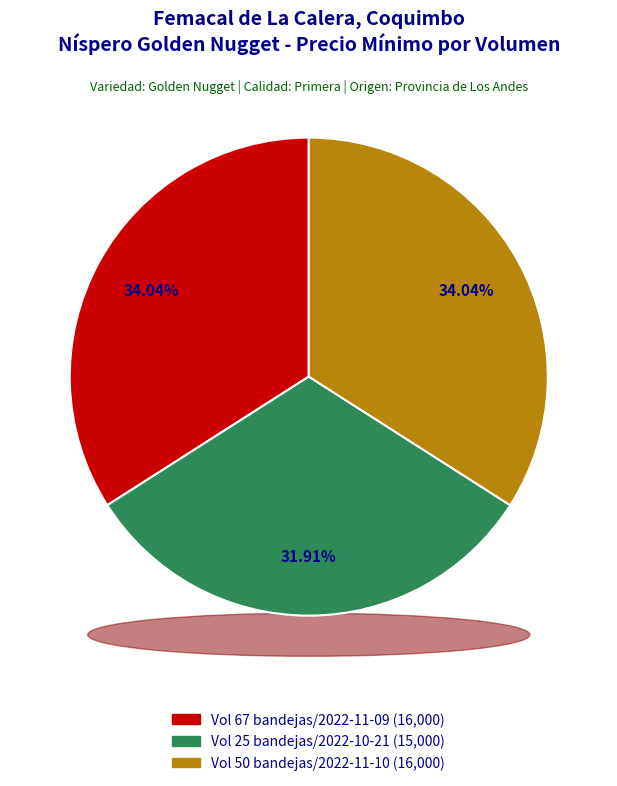

What percentage is NOT represented by Volumen 67 (16000)?

66.0%